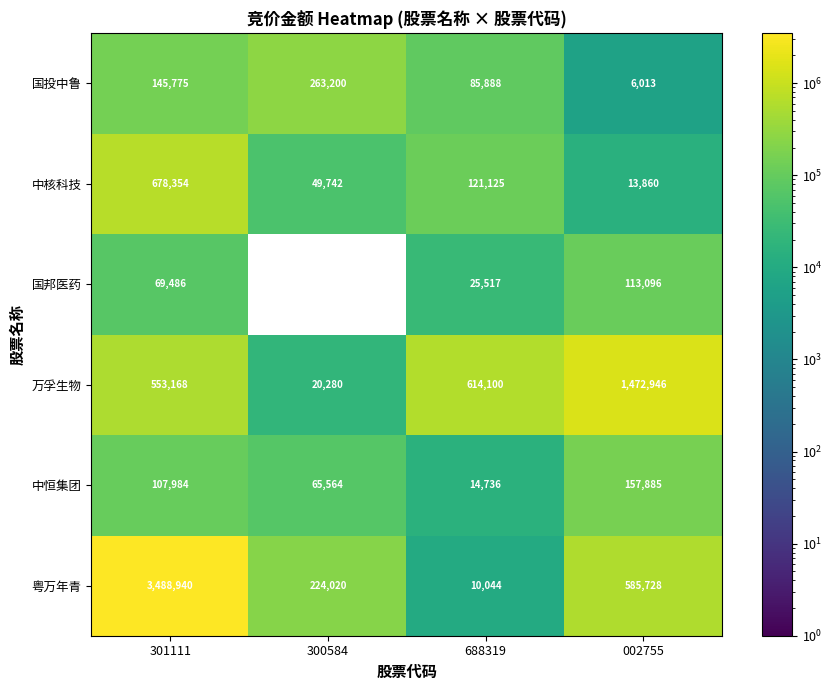

Count the number of data series in this chart.

6